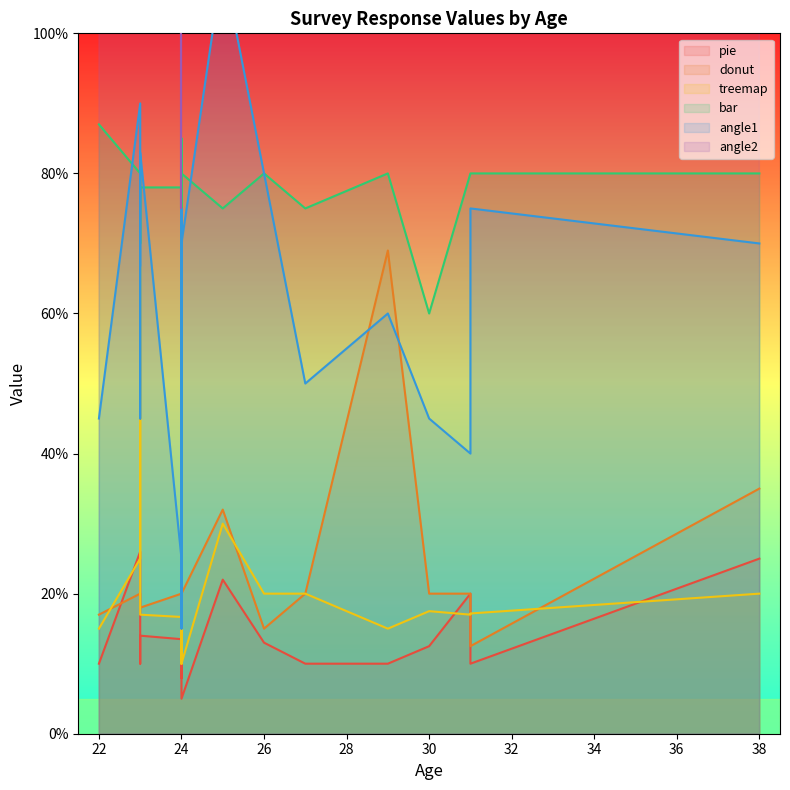

In bar, how many points are lower than both neighbors (excluding endpoints)?

5